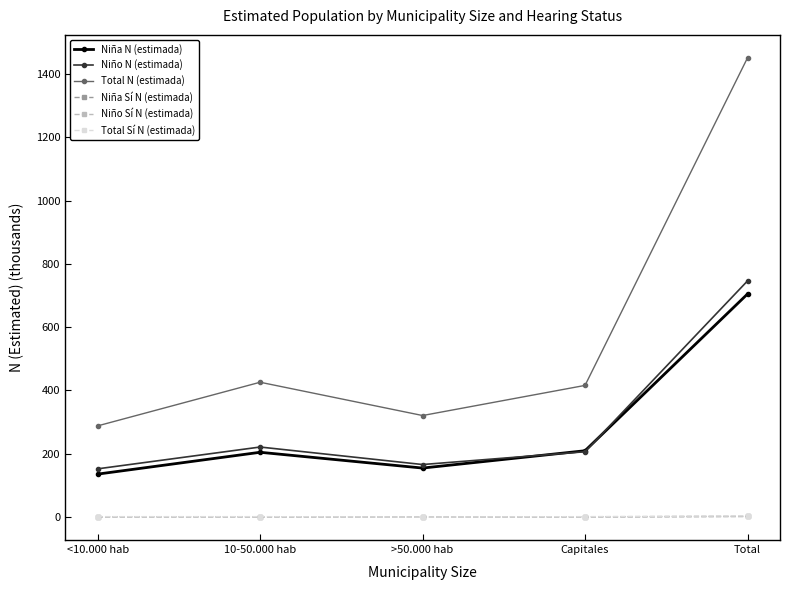

Does the chart have visible grid lines?

No